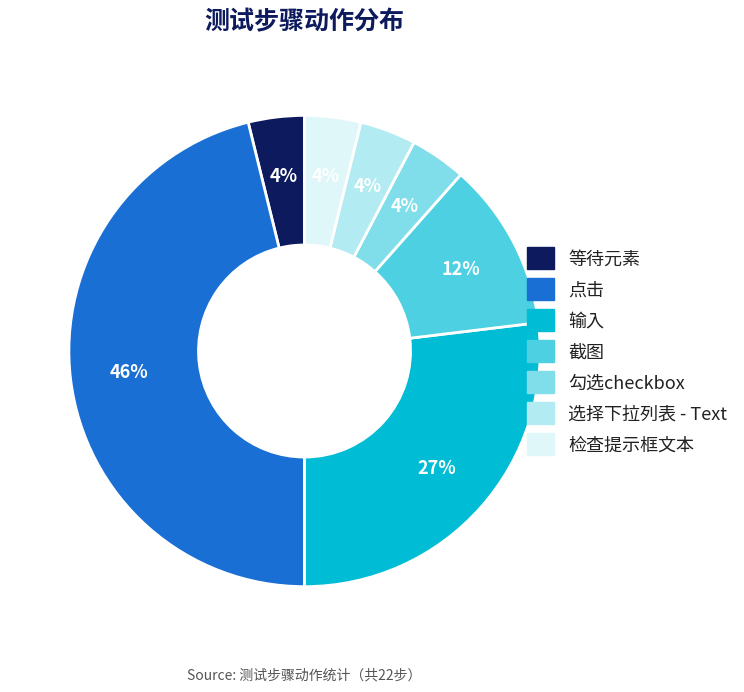

To the nearest percent, what percentage of the pie is 选择下拉列表 - Text?

4%